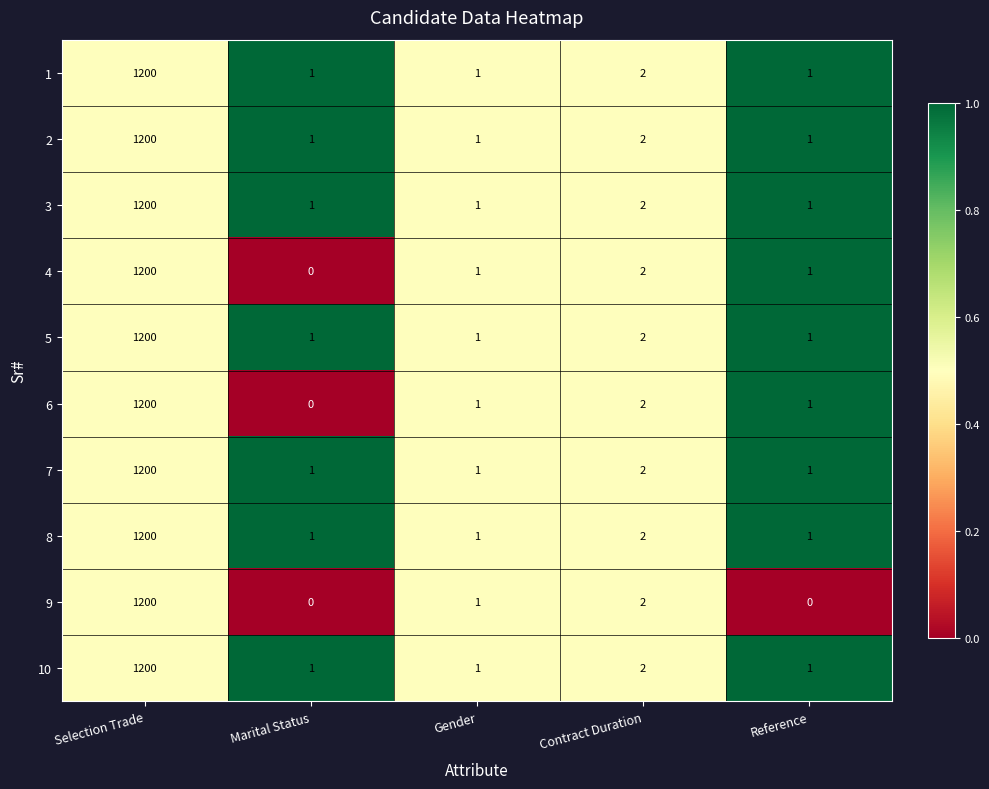

At which category is the sum across all series the highest?

Selection Trade